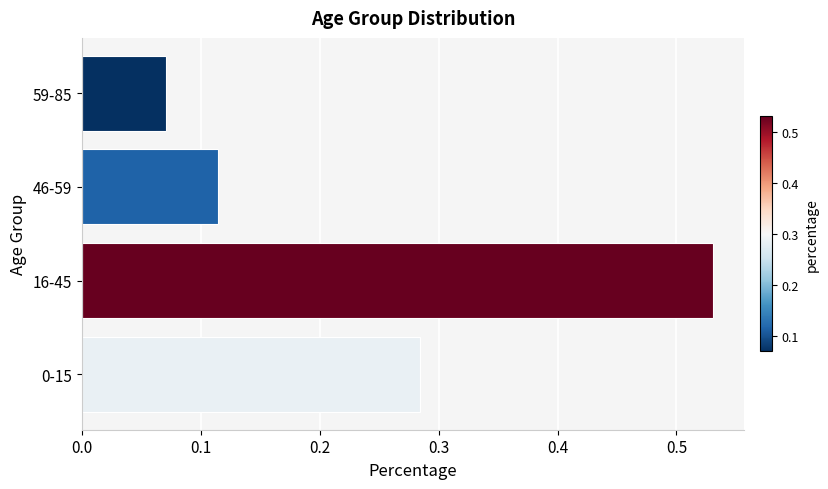

List the labels in order of value, largest first.

16-45, 0-15, 46-59, 59-85